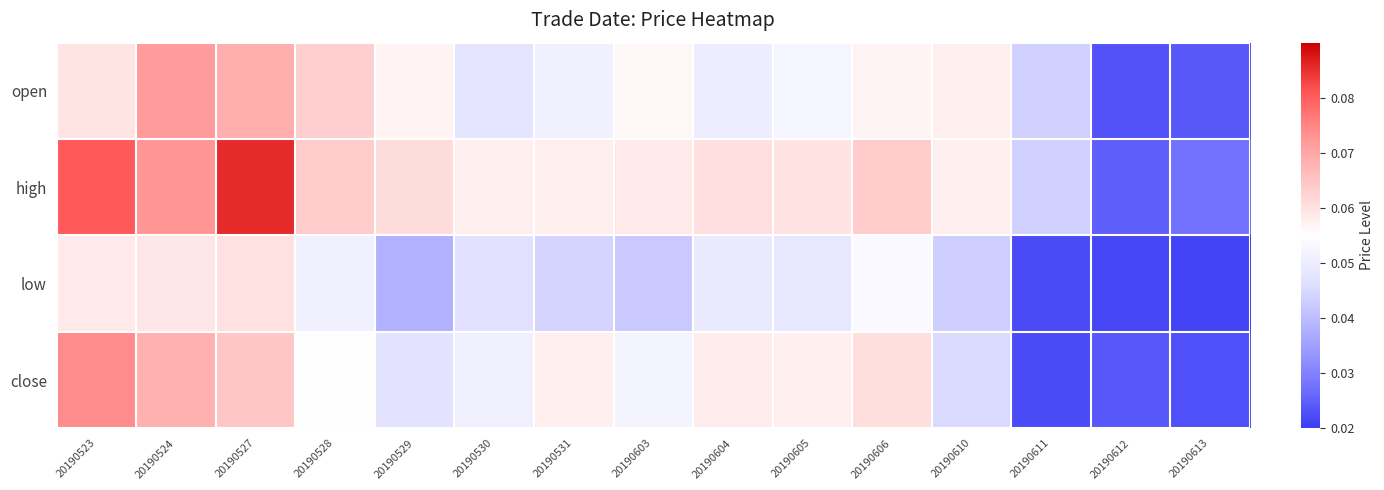

Reading left to right, what are all the values shown in this chart?

open: 20190523=0.1	20190524=0.1	20190527=0.1	20190528=0.1	20190529=0.1	20190530=0.0	20190531=0.1	20190603=0.1	20190604=0.0	20190605=0.1	20190606=0.1	20190610=0.1	20190611=0.0	20190612=0.0	20190613=0.0
high: 20190523=0.1	20190524=0.1	20190527=0.1	20190528=0.1	20190529=0.1	20190530=0.1	20190531=0.1	20190603=0.1	20190604=0.1	20190605=0.1	20190606=0.1	20190610=0.1	20190611=0.0	20190612=0.0	20190613=0.0
low: 20190523=0.1	20190524=0.1	20190527=0.1	20190528=0.1	20190529=0.0	20190530=0.0	20190531=0.0	20190603=0.0	20190604=0.0	20190605=0.0	20190606=0.1	20190610=0.0	20190611=0.0	20190612=0.0	20190613=0.0
close: 20190523=0.1	20190524=0.1	20190527=0.1	20190528=0.1	20190529=0.0	20190530=0.1	20190531=0.1	20190603=0.1	20190604=0.1	20190605=0.1	20190606=0.1	20190610=0.0	20190611=0.0	20190612=0.0	20190613=0.0